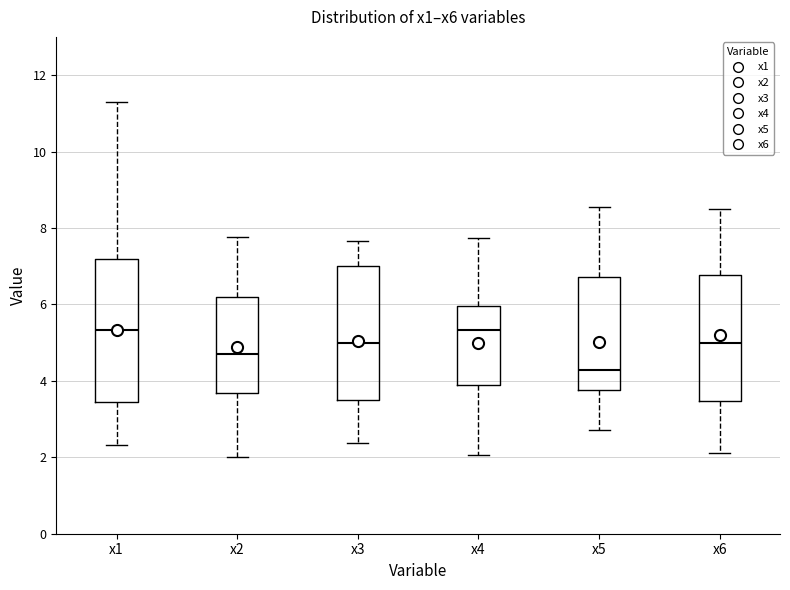

Comparing the boxes themselves (not the whiskers), which one is the tallest?

x1